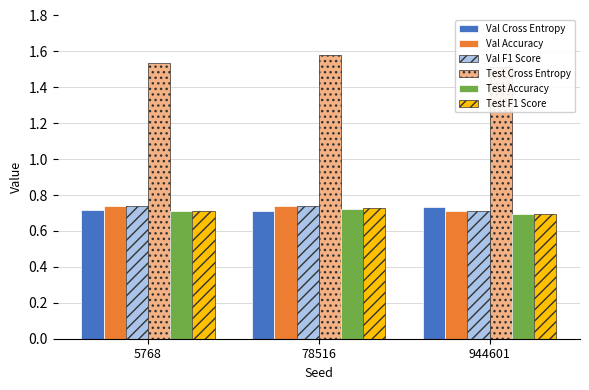

Which has a higher value, 5768 or 944601?

944601